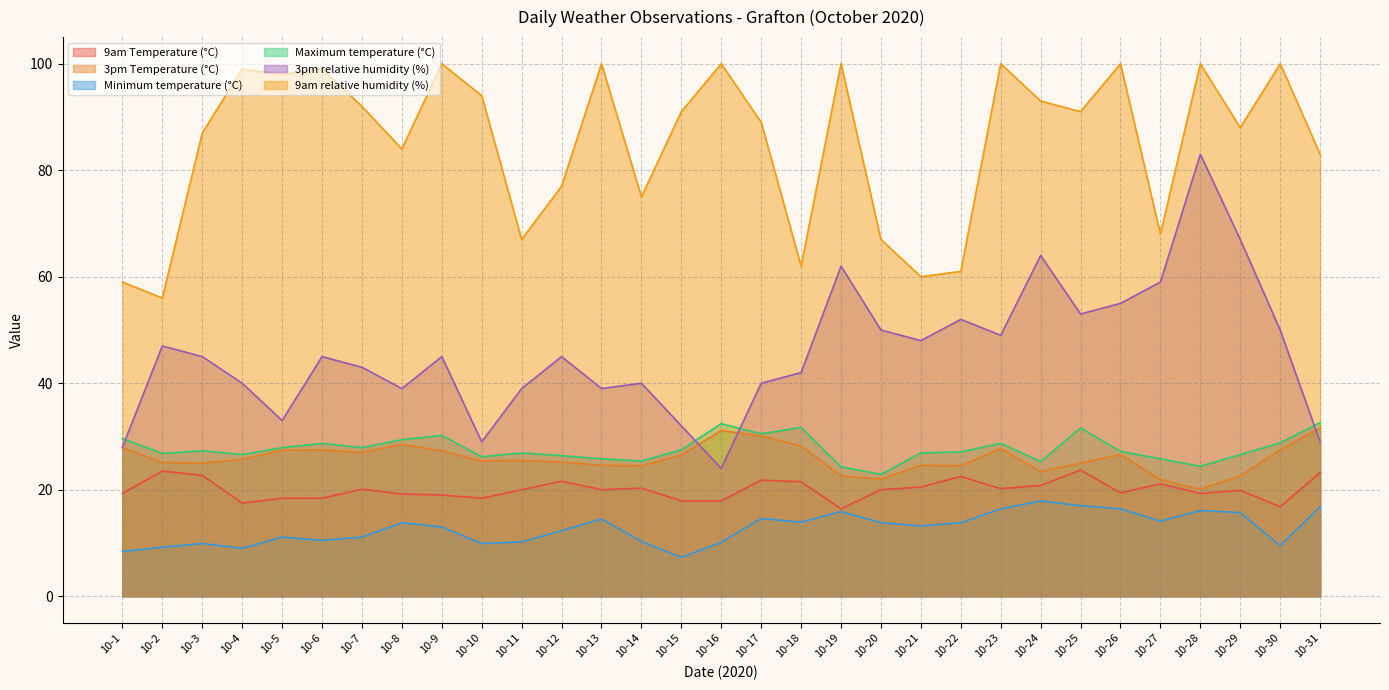

What is the average value of the Maximum temperature (°C) series?

27.7